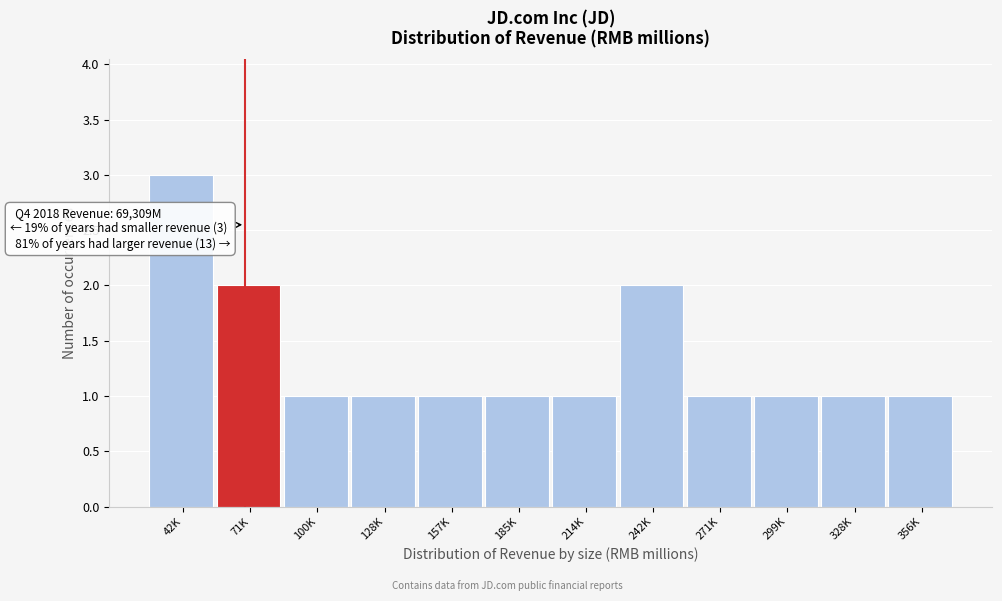

Reading left to right, transcribe all the data shown in this chart.

42K=3	71K=2	100K=1	128K=1	157K=1	185K=1	214K=1	242K=2	271K=1	299K=1	328K=1	356K=1